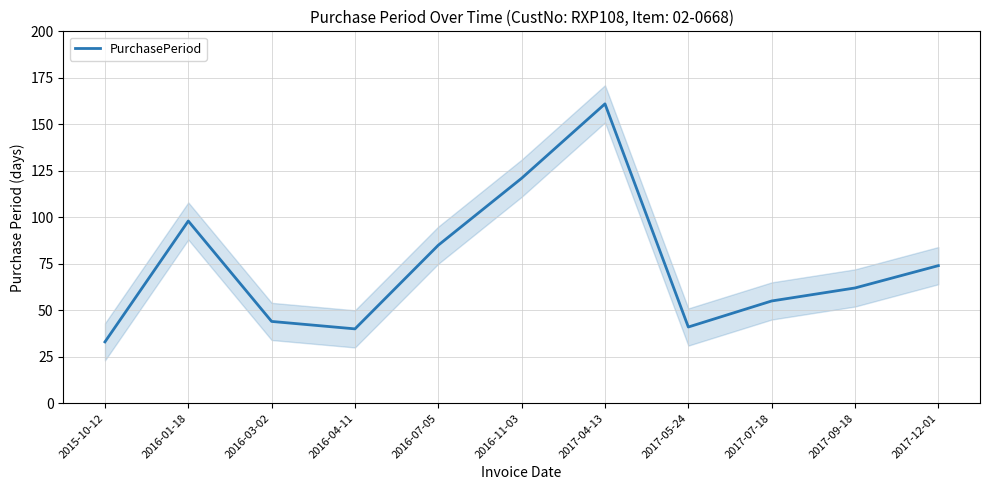

Rank the categories by value from lowest to highest.

2015-10-12, 2016-04-11, 2017-05-24, 2016-03-02, 2017-07-18, 2017-09-18, 2017-12-01, 2016-07-05, 2016-01-18, 2016-11-03, 2017-04-13